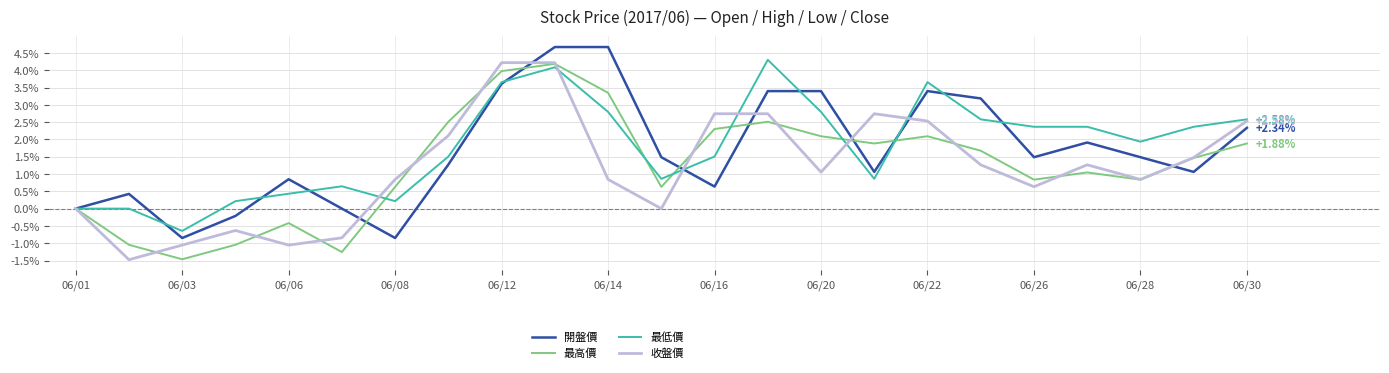

At which label is 收盤價 closest to 1?

06/20